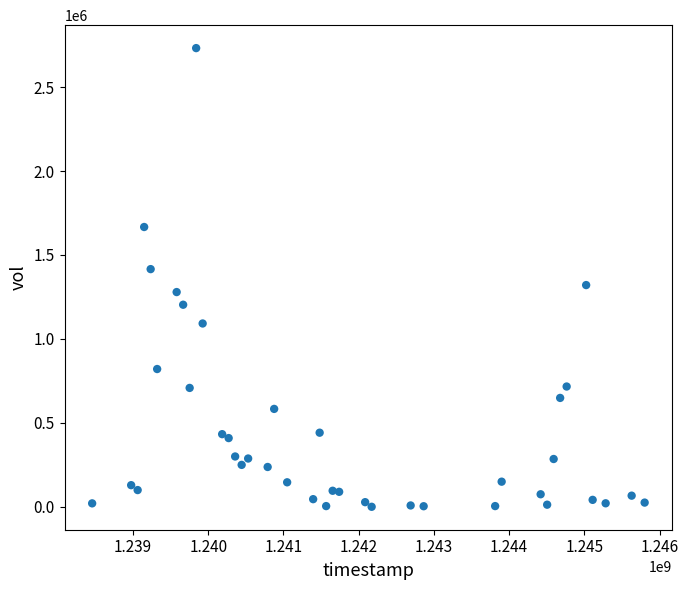

What is the range of X values (max minus min)?

7344000